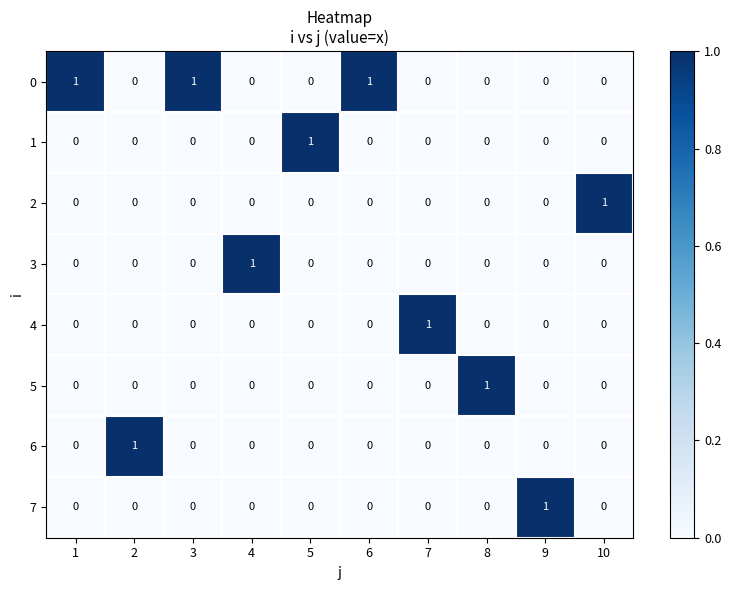

The 1 series shows 0 at 1. True or false?

True